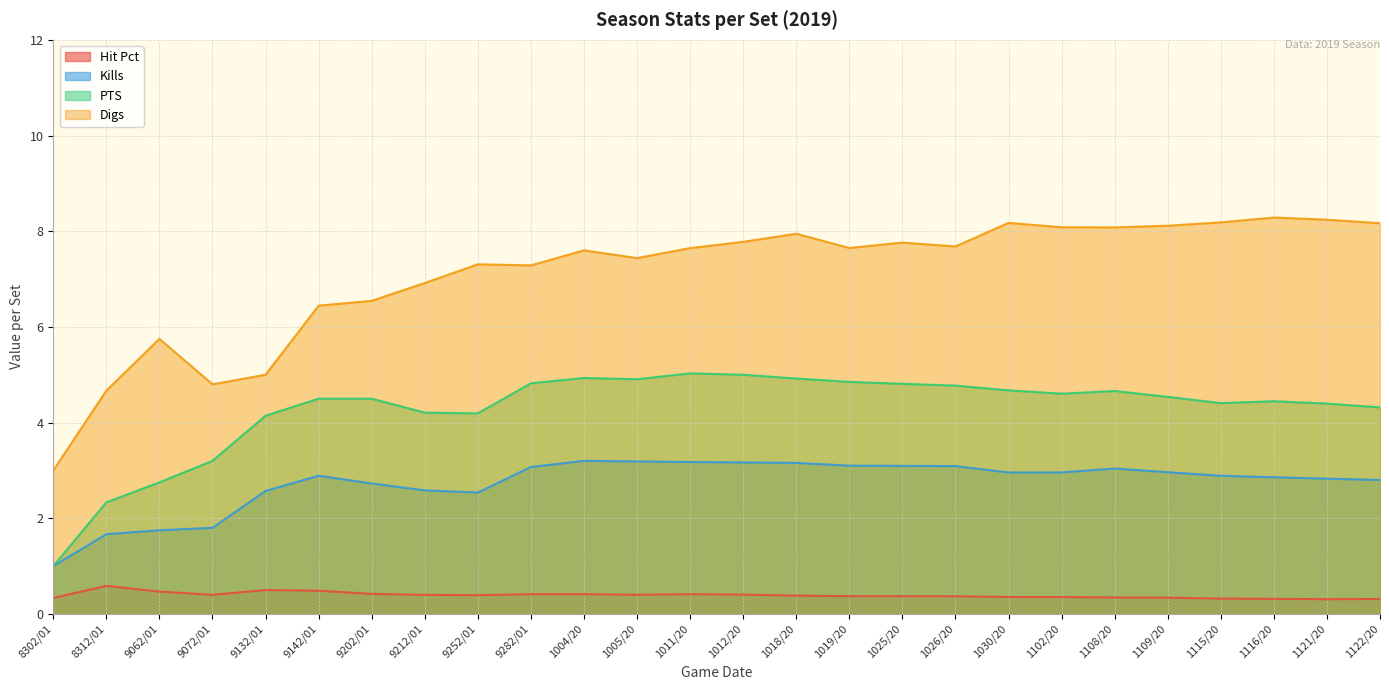

True or false: Hit Pct and Digs intersect in this chart.

False